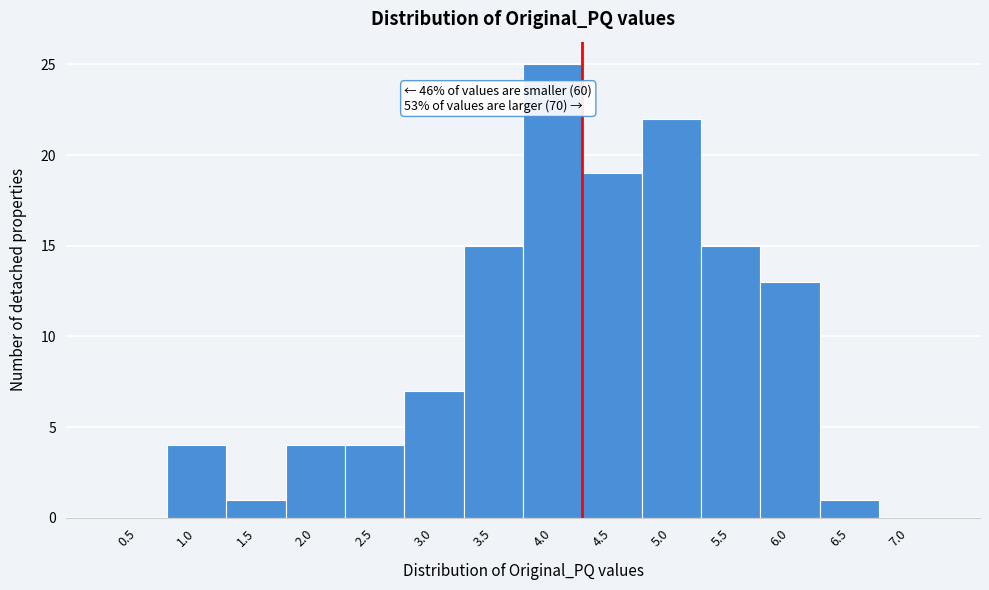

Reading left to right, extract all data points from this chart.

0.5=0	1.0=4	1.5=1	2.0=4	2.5=4	3.0=7	3.5=15	4.0=25	4.5=19	5.0=22	5.5=15	6.0=13	6.5=1	7.0=0